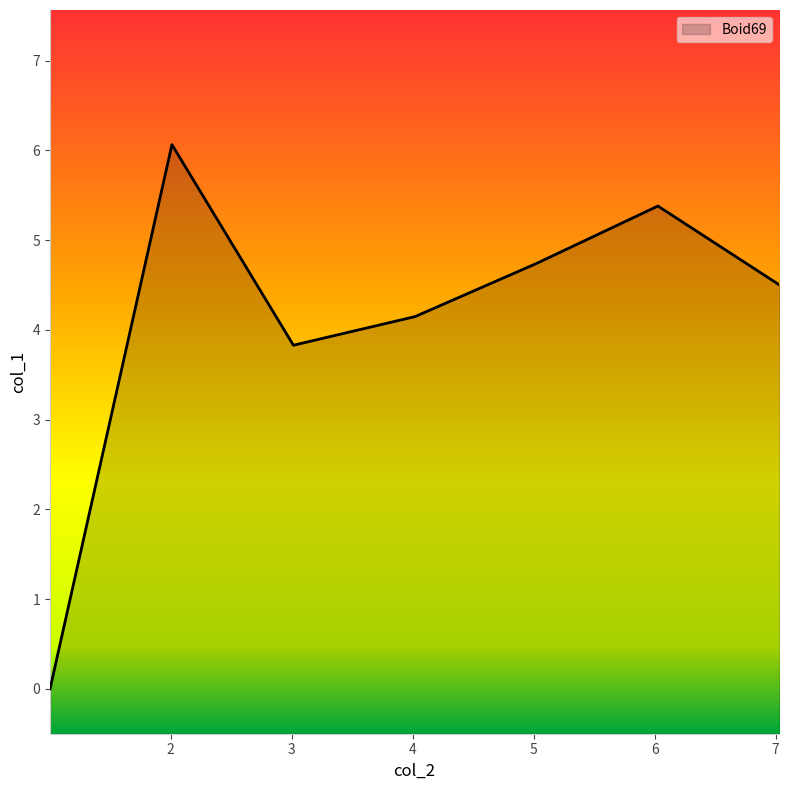

Reading left to right, list all the values displayed in this chart.

1.003748=0.0	2.011099=6.1	3.014972=3.8	4.020902=4.1	5.026196=4.7	6.026796=5.4	7.028654=4.5